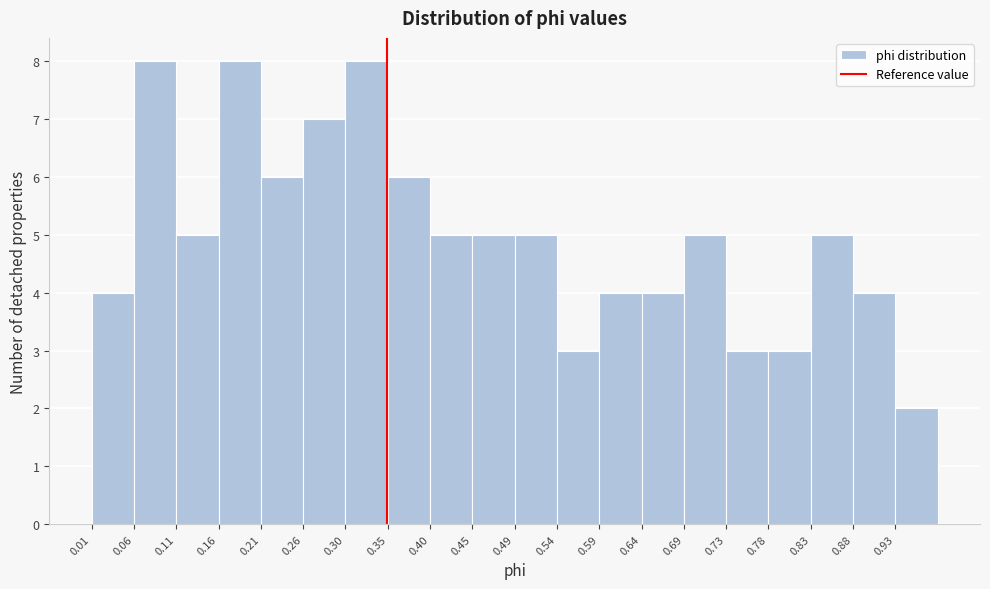

Reading left to right, transcribe this chart: for each bar, give the range it covers on the x-axis and its height. Neither the bar edges nor the heights are printed on the chart, so give them approximately, as read against the axes.

0.015 to 0.063: 4
0.063 to 0.111: 8
0.111 to 0.159: 5
0.159 to 0.207: 8
0.207 to 0.255: 6
0.255 to 0.303: 7
0.303 to 0.351: 8
0.351 to 0.399: 6
0.399 to 0.447: 5
0.447 to 0.495: 5
0.495 to 0.543: 5
0.543 to 0.591: 3
0.591 to 0.639: 4
0.639 to 0.687: 4
0.687 to 0.735: 5
0.735 to 0.783: 3
0.783 to 0.831: 3
0.831 to 0.879: 5
0.879 to 0.927: 4
0.927 to 0.975: 2